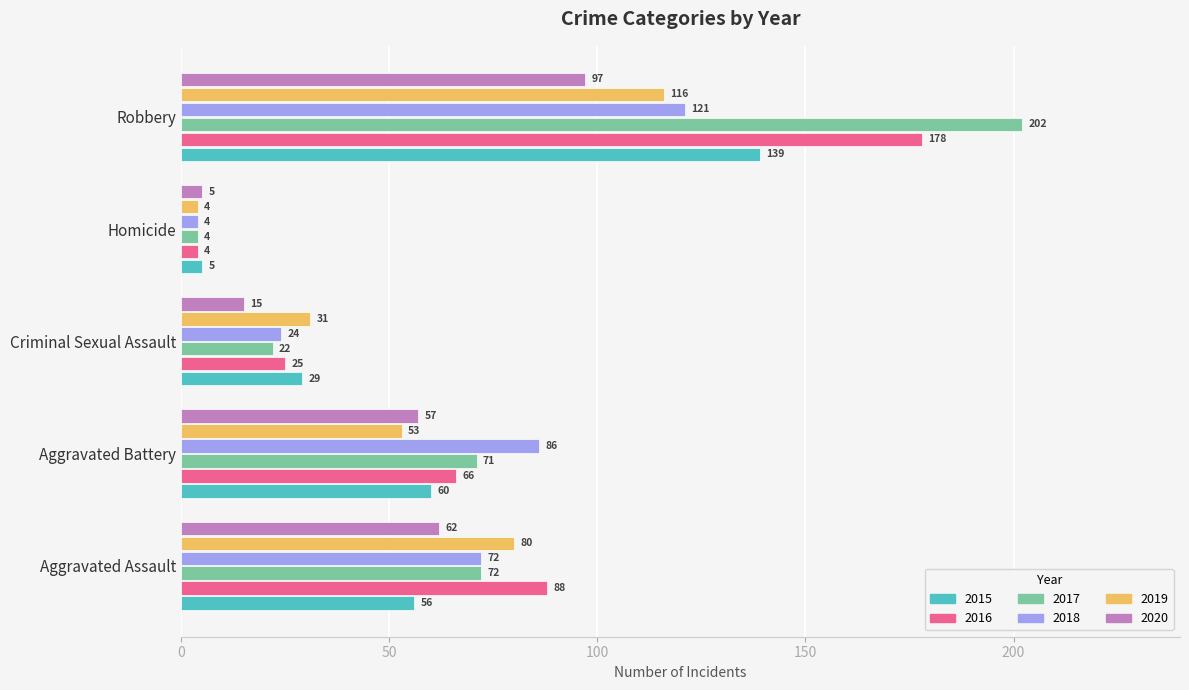

At Aggravated Battery, list the series in order from largest to smallest.

2018, 2017, 2016, 2015, 2020, 2019